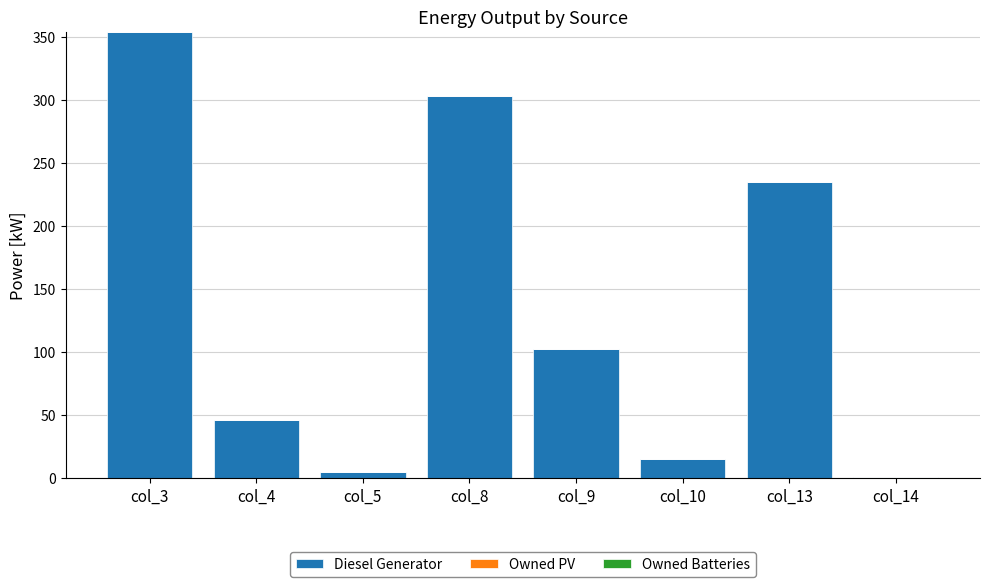

What is the greatest value displayed?

354